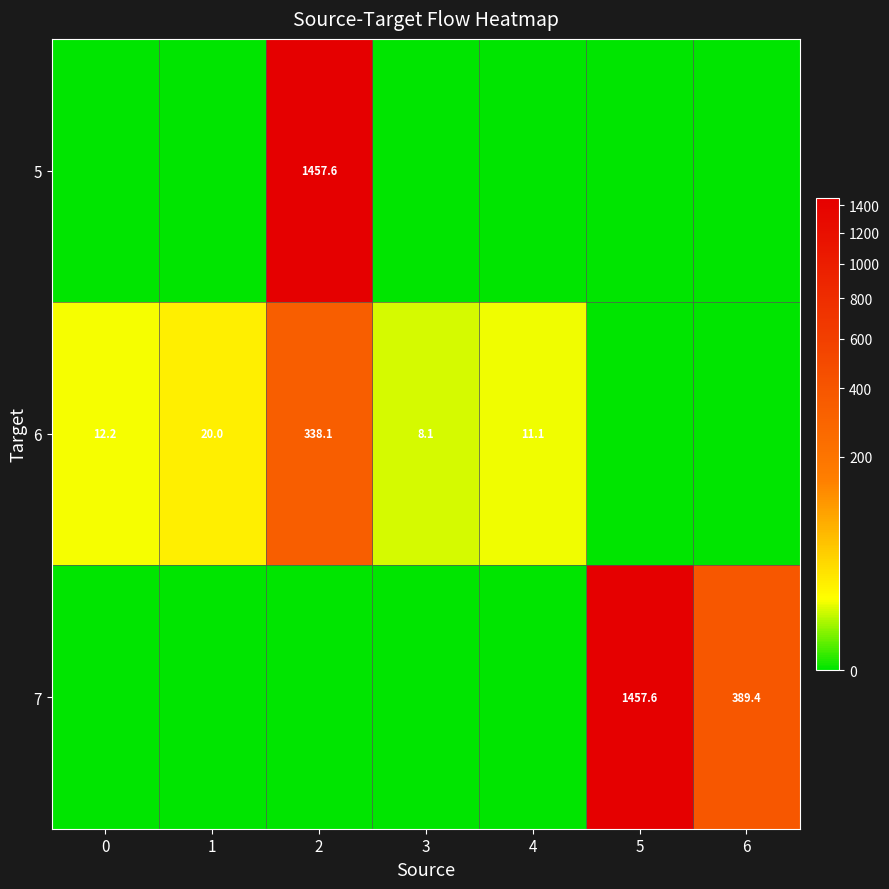

The 6 series shows 489.7 at 2. True or false?

False